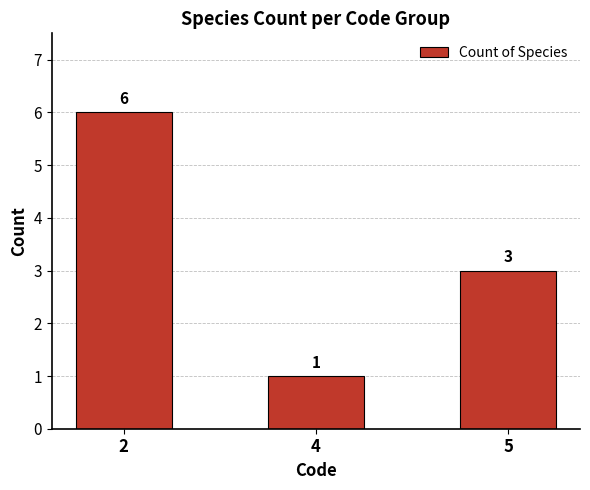

What is the difference between the maximum and second lowest values?

3